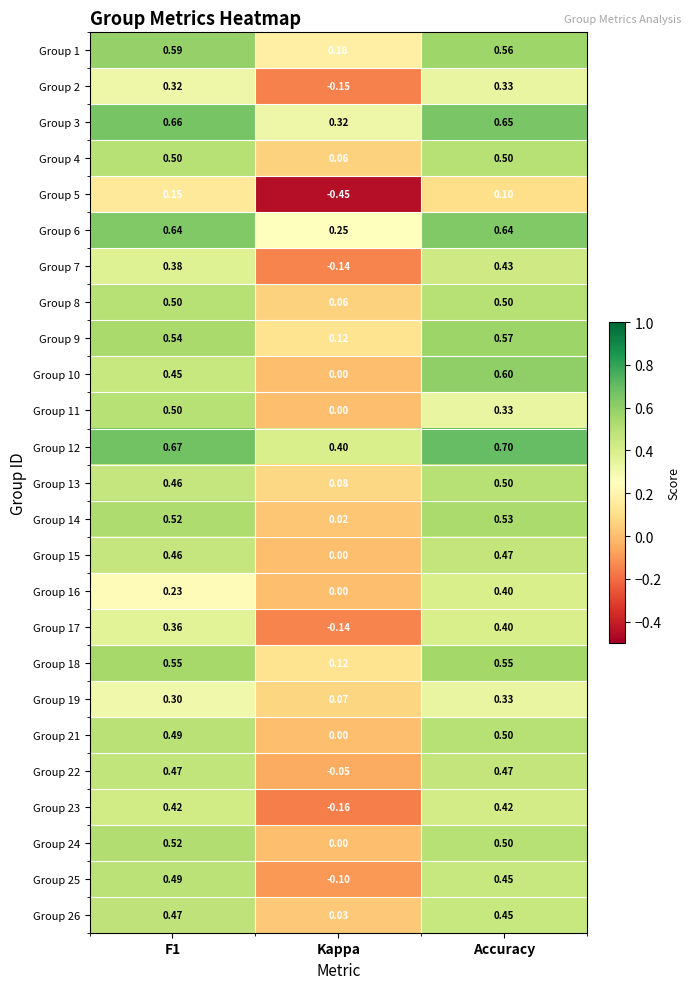

Which series has the largest total across all categories?

Group 12